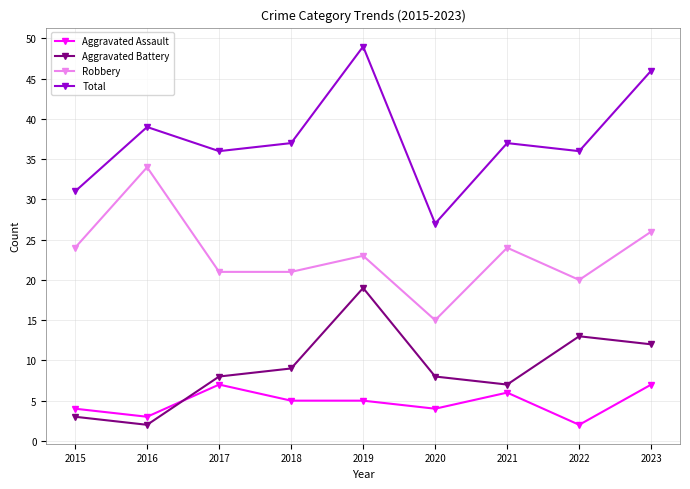

What is the total value across all series at 2020?

54